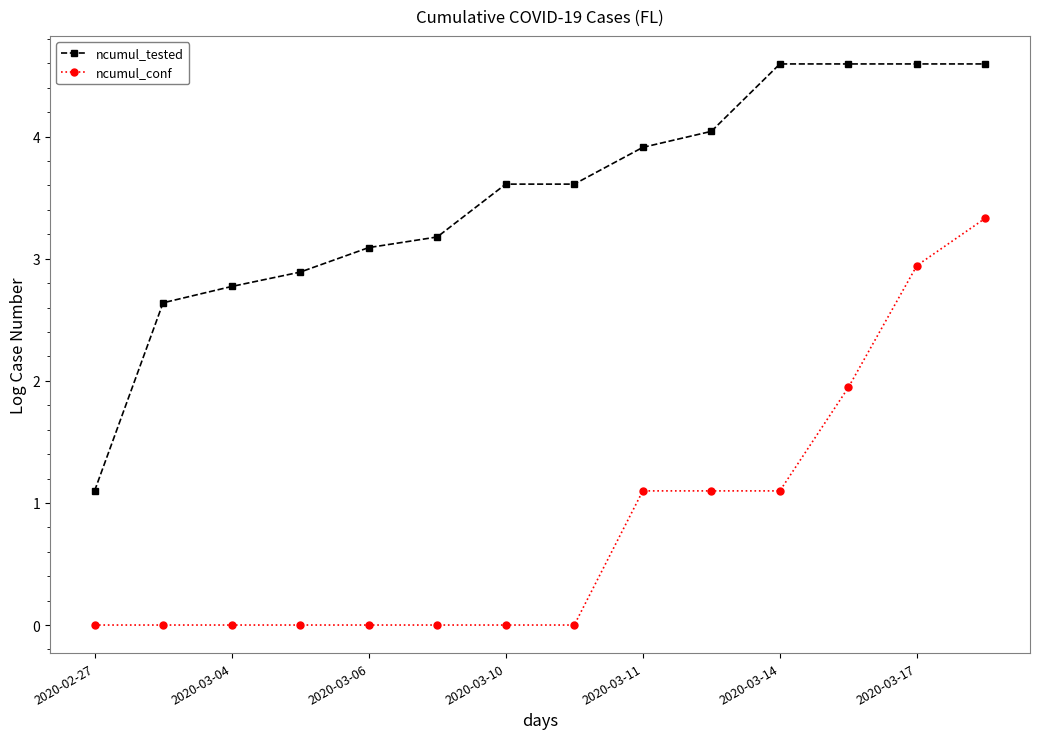

Count the number of data series in this chart.

2